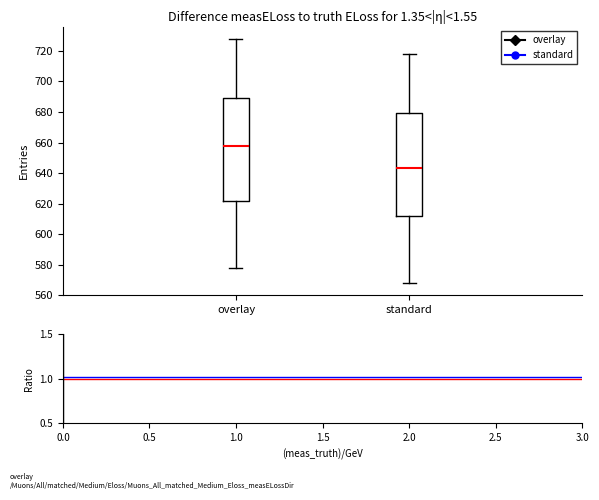

Where does the median line of the box for overlay sit on the y-axis? The values are not printed on the chart, so give them approximately, as read against the axis.

658